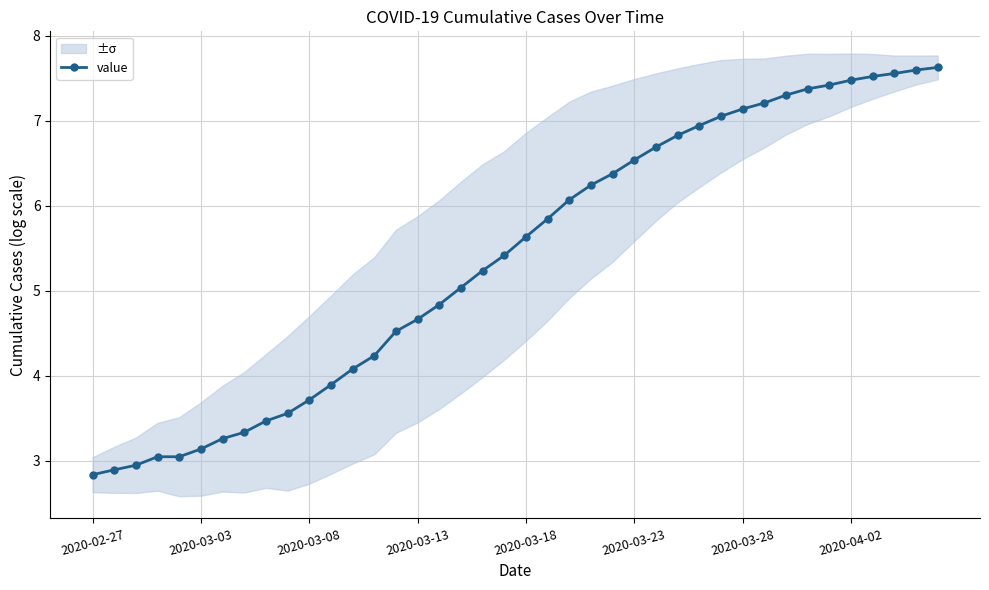

Between 28 and 15, which is larger?

28